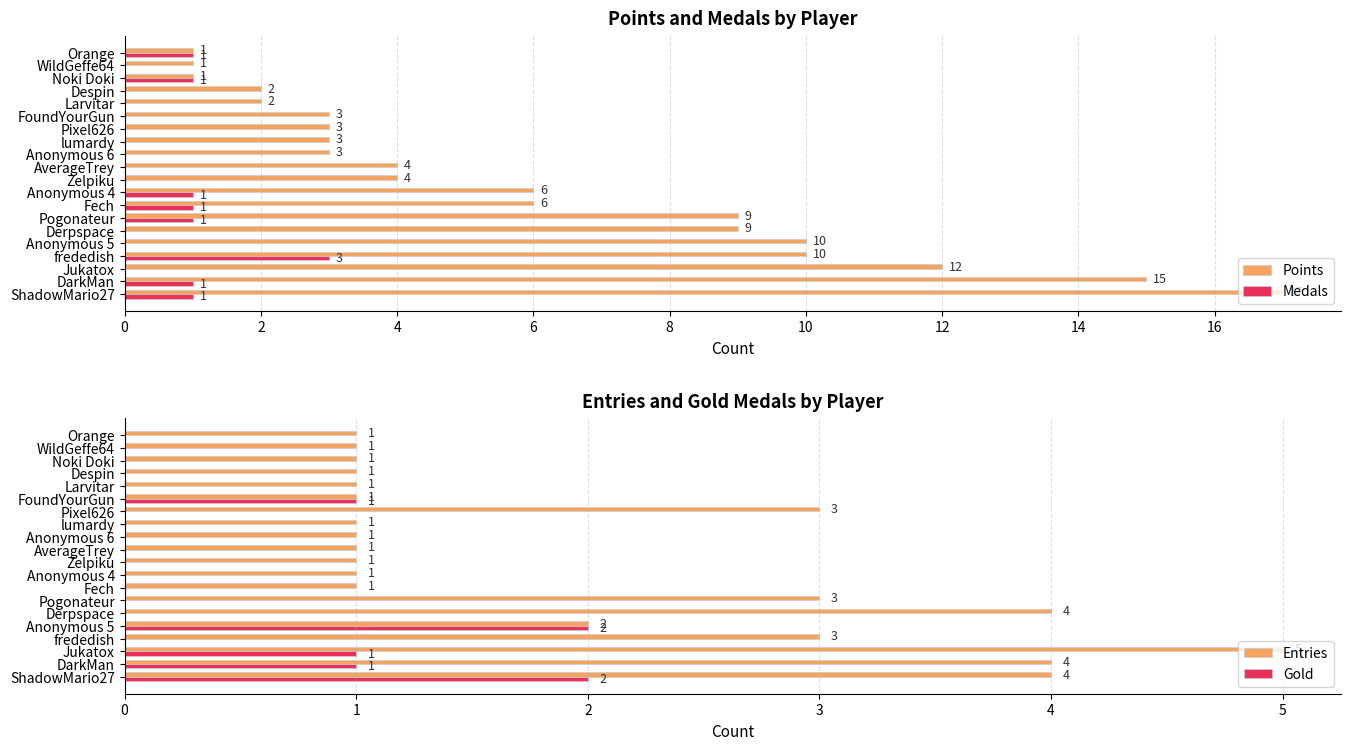

At how many categories does at least one series exceed 10?

3